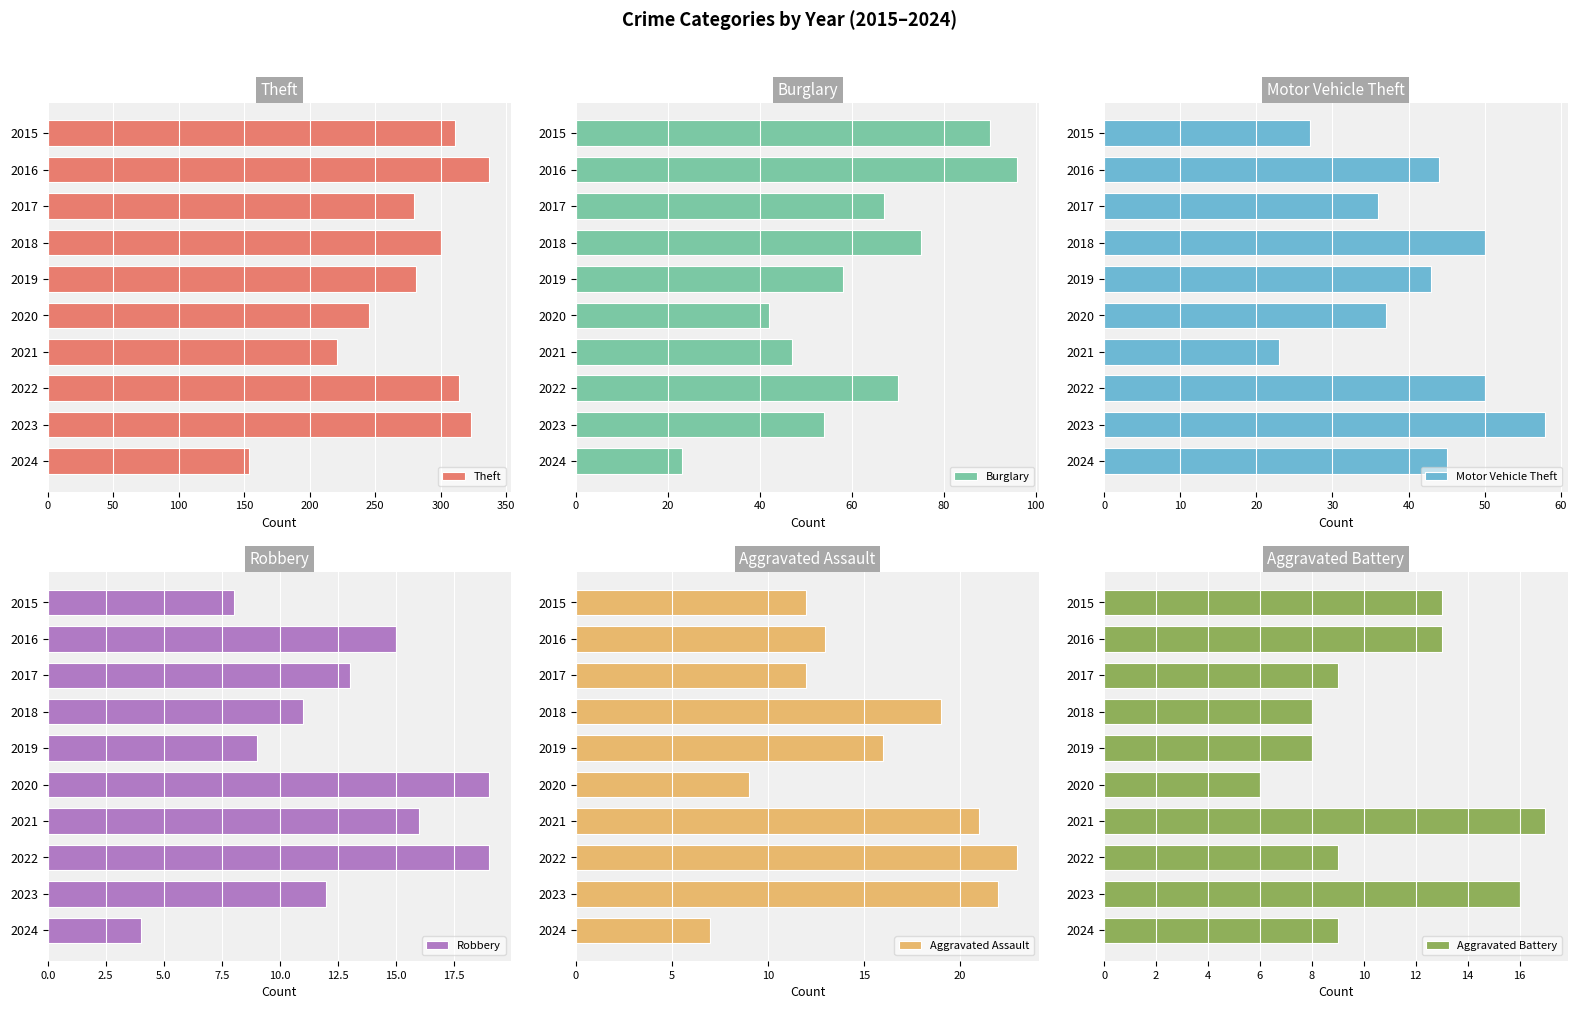

How many groups of bars are there?

10